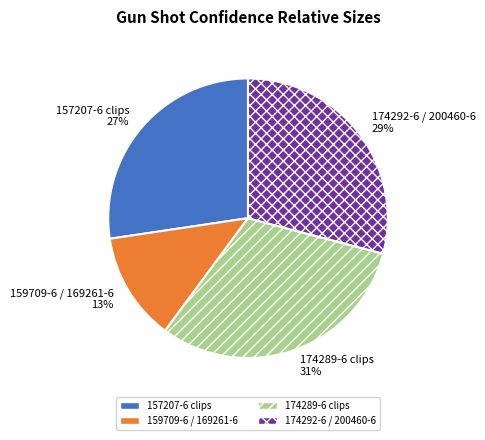

Is 174289-6 clips 31% the majority of the pie?

No